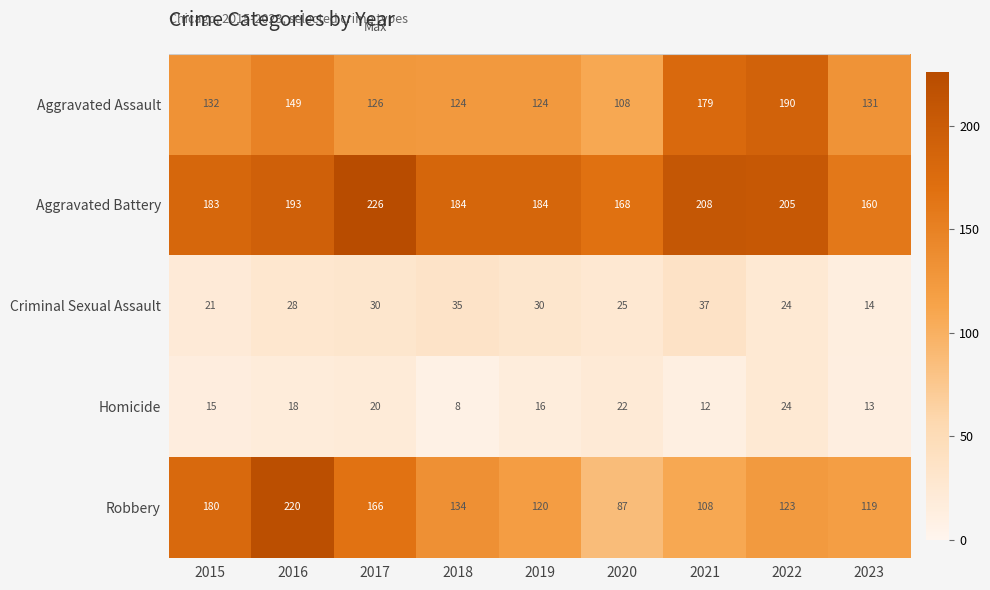

Rank the series at 2017 from lowest to highest value.

Homicide, Criminal Sexual Assault, Aggravated Assault, Robbery, Aggravated Battery